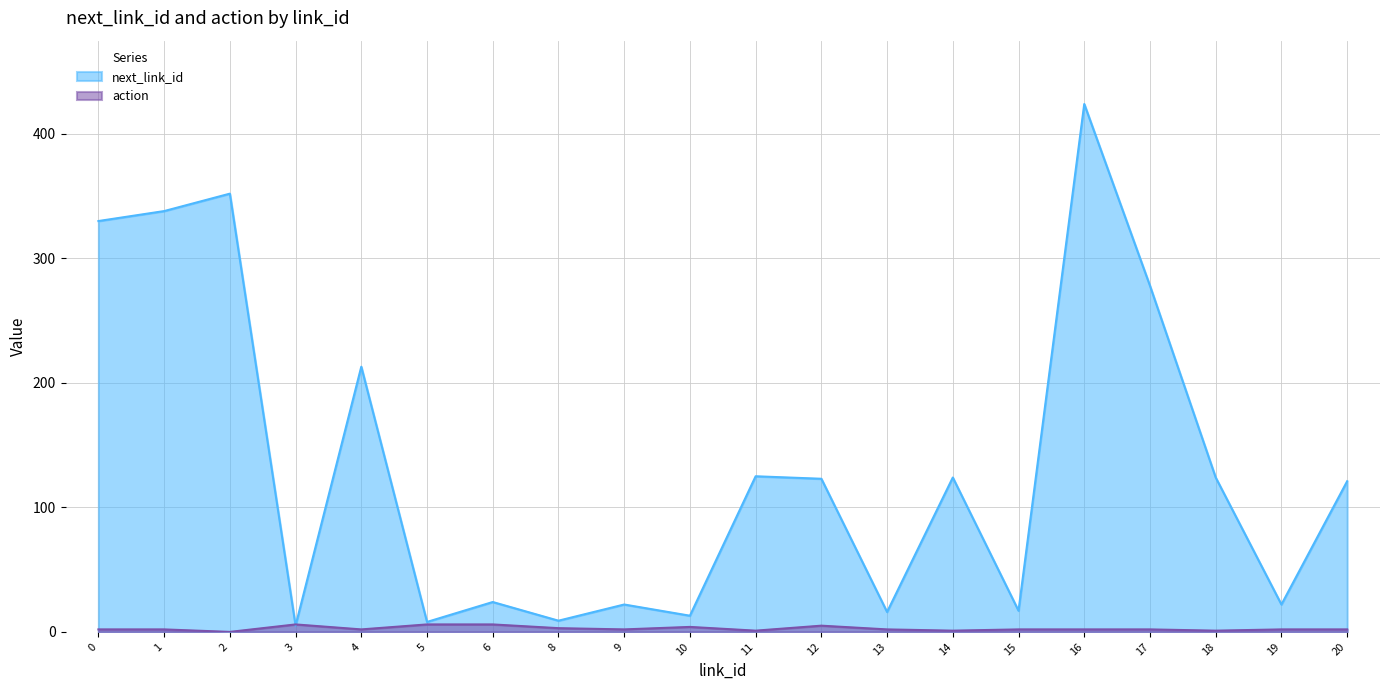

What is the value of the next_link_id point at the 9th from the left?

22